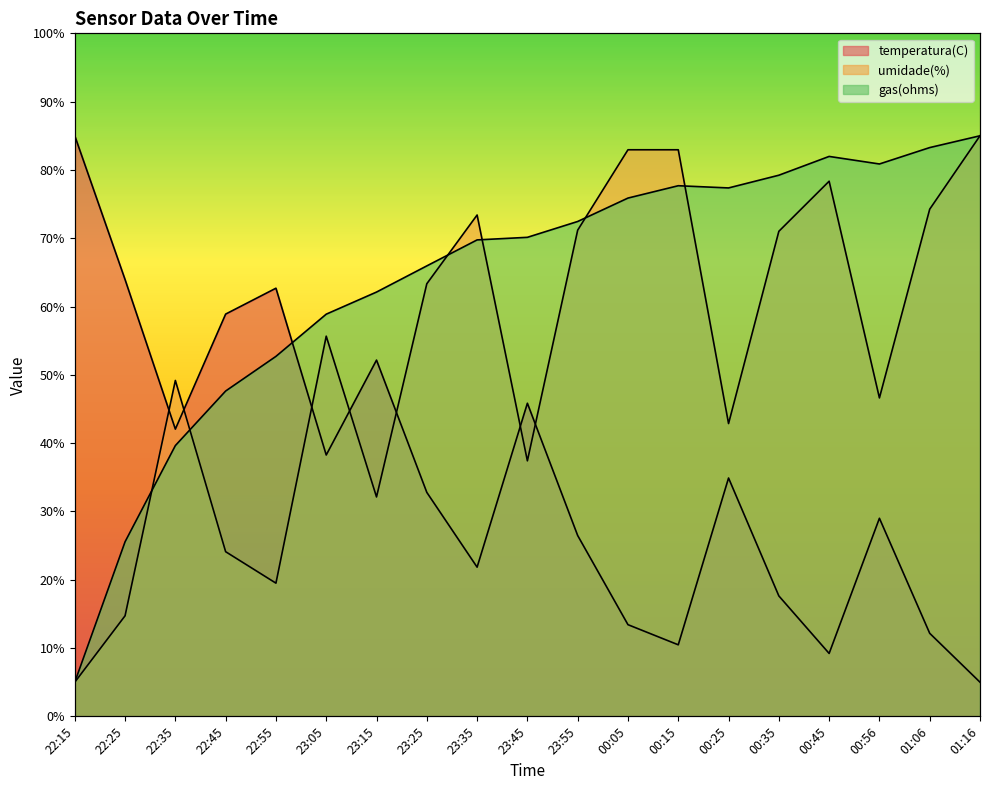

True or false: umidade(%) has a value of 37.4 at 23:45.

True